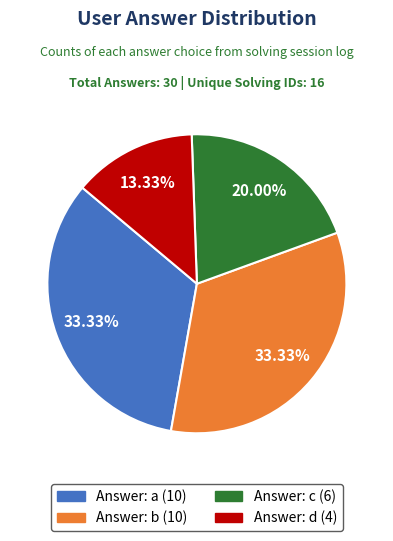

Is there a majority slice in this chart?

No